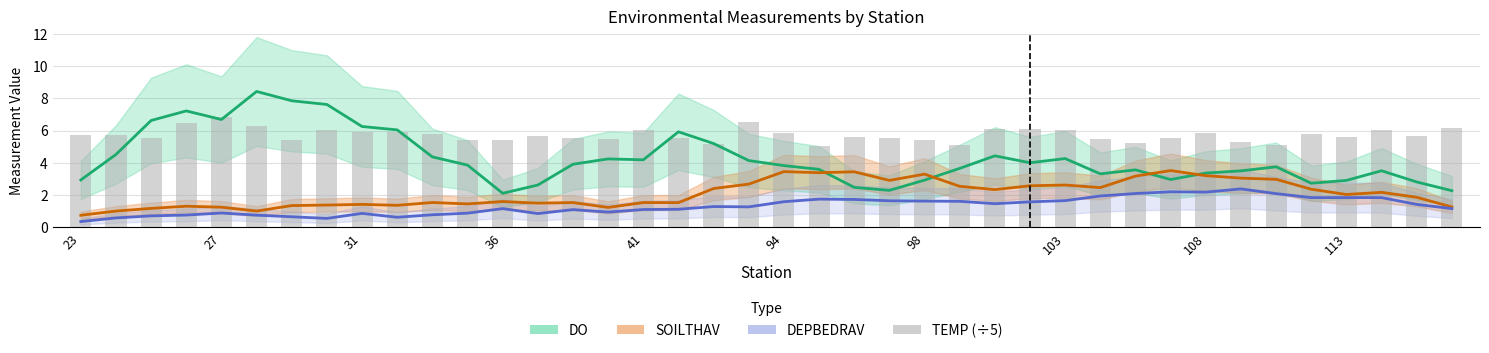

True or false: the data shows 6.0 at 41.

True